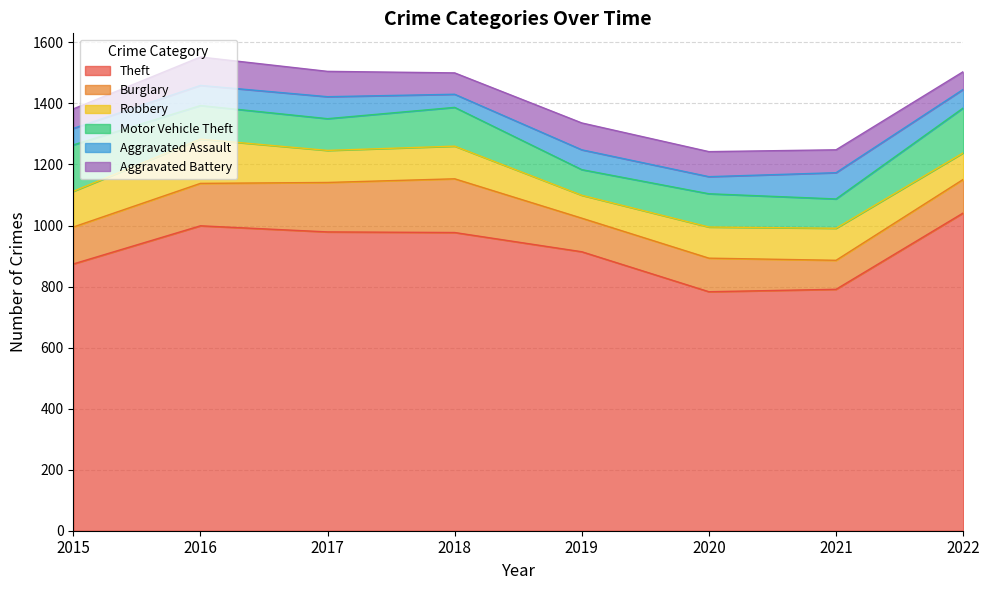

True or false: Aggravated Battery has a value of 120 at 2020.

False